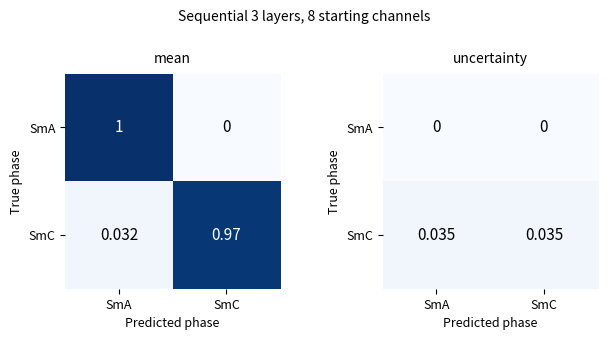

How many categories are shown in the chart?

2